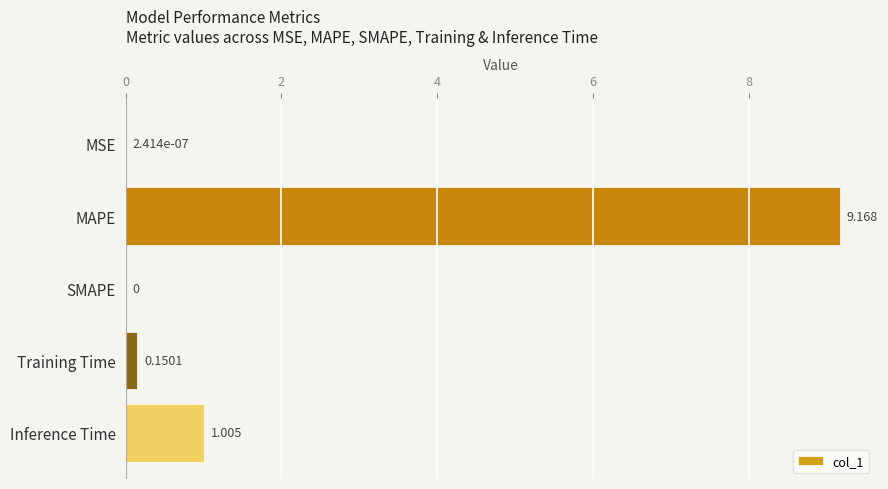

What is the greatest value displayed?

9.2